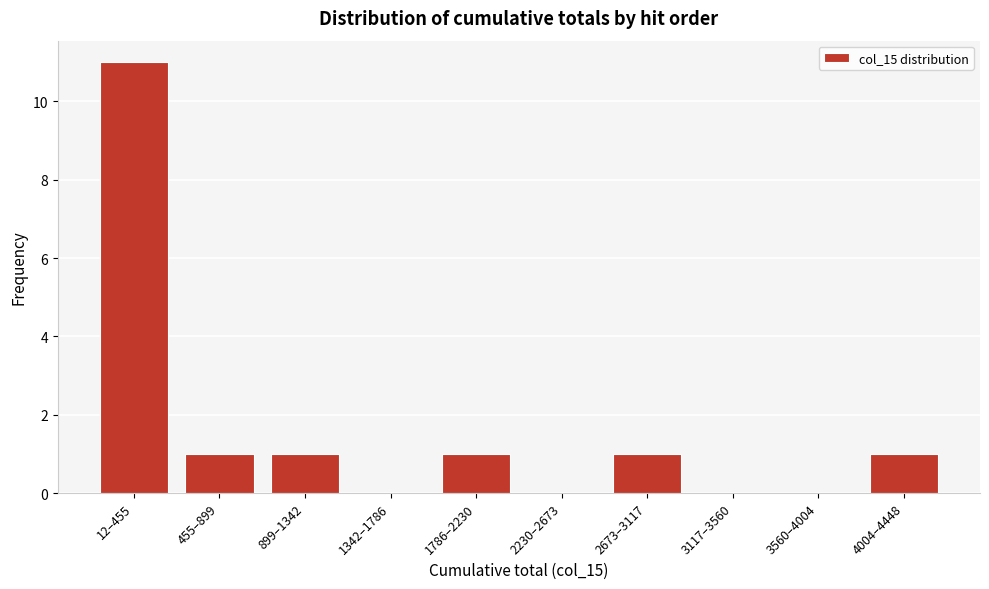

Reading right to left, list all the values displayed in this chart.

4004–4448=1	3560–4004=0	3117–3560=0	2673–3117=1	2230–2673=0	1786–2230=1	1342–1786=0	899–1342=1	455–899=1	12–455=11